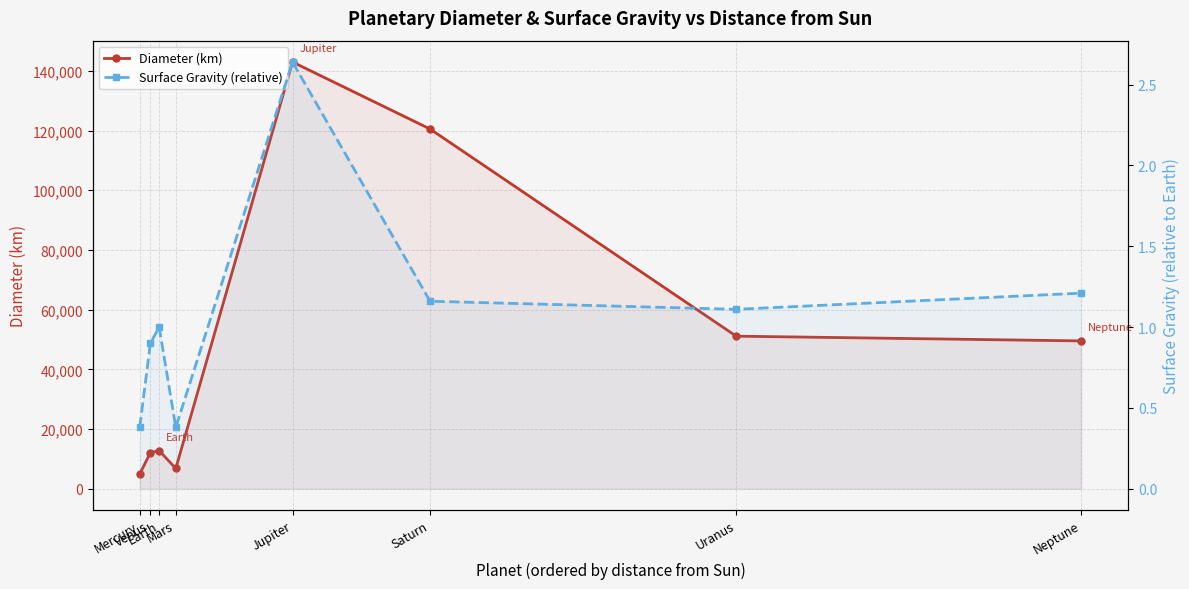

How many lines are shown in the chart?

2